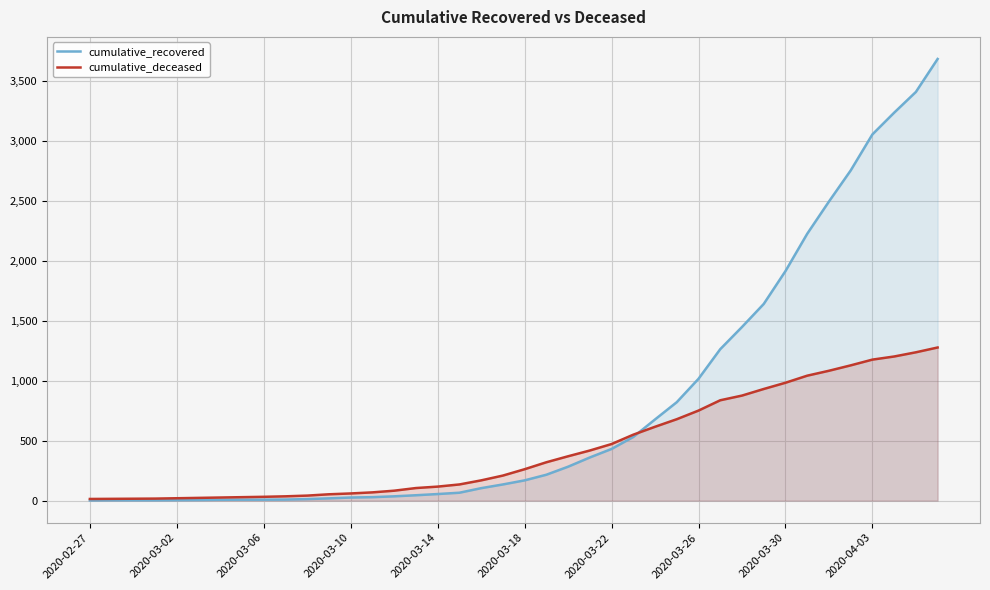

What is the maximum value shown in the chart?

3683